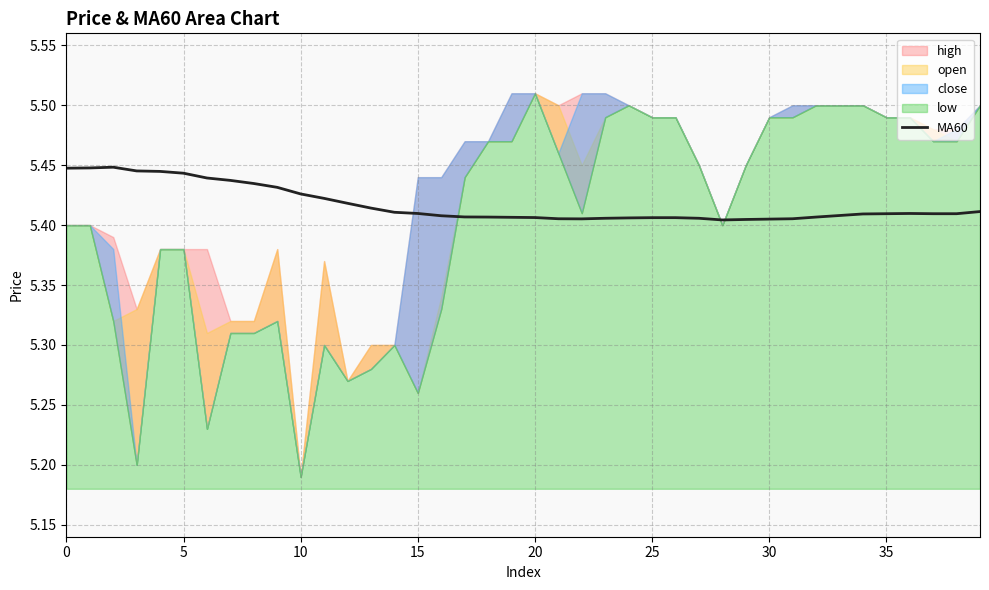

How many points are higher than both their immediate neighbors (excluding endpoints)?

2